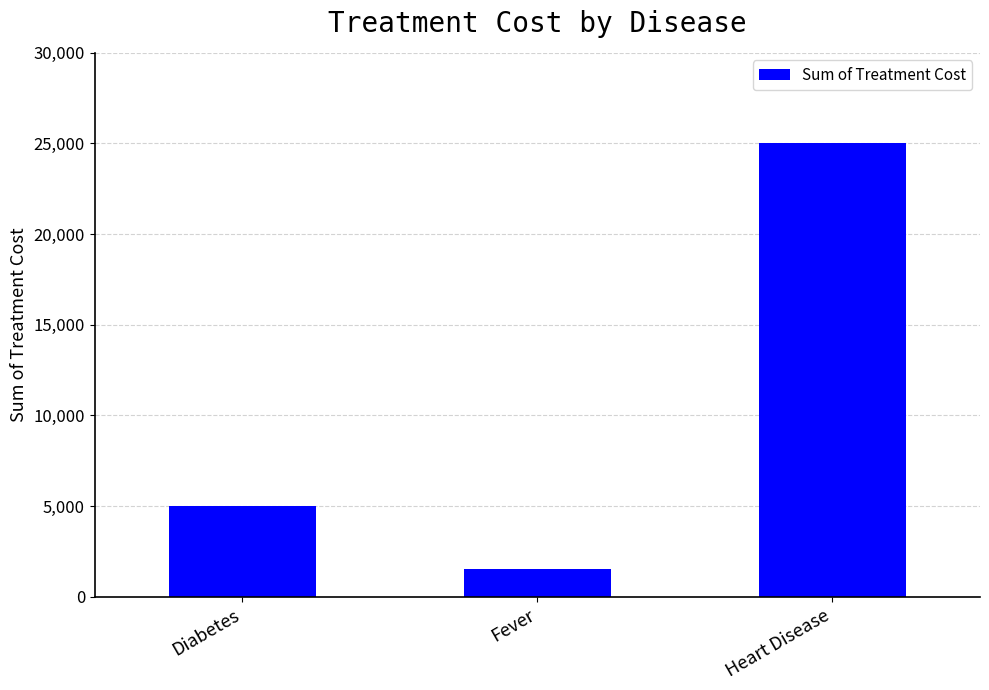

The value at Fever is 1500. True or false?

True